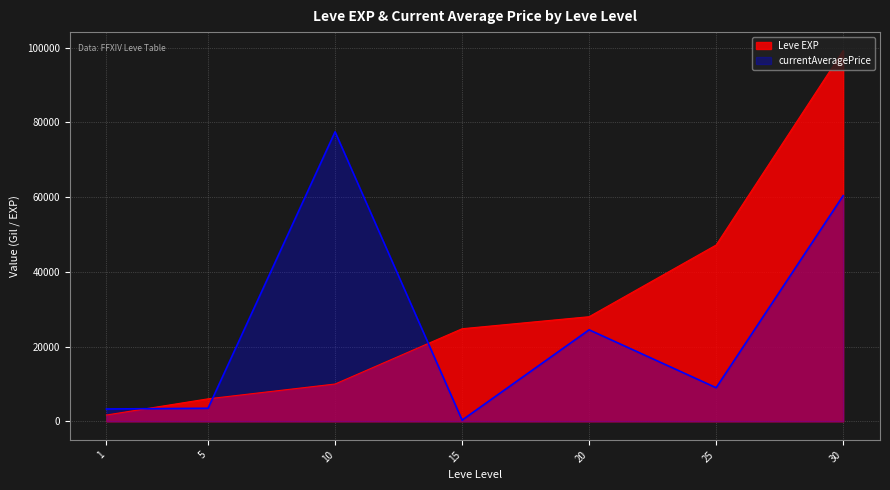

Which series has the widest spread of values?

Leve EXP